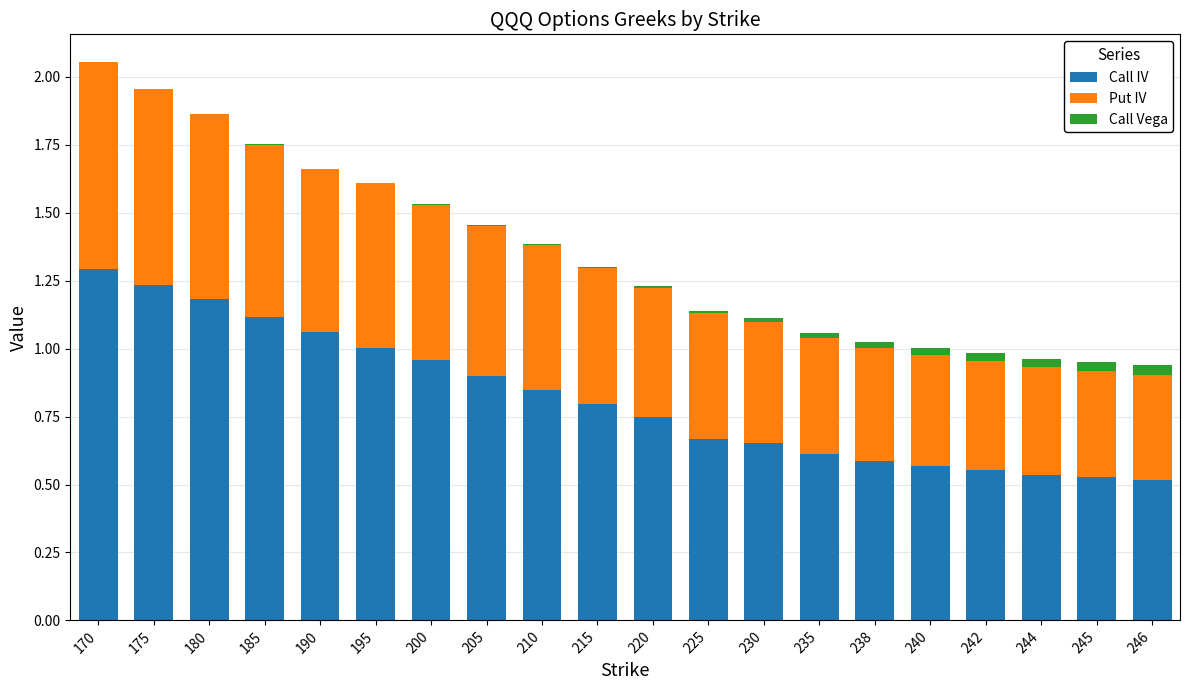

Are the bars grouped side by side (vs. stacked)?

No